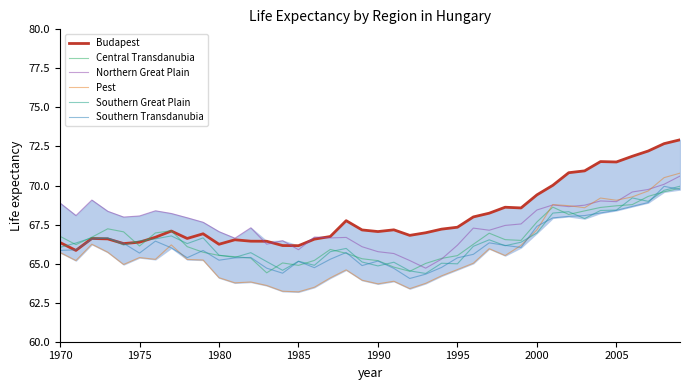

What is the average value of the Pest series?

65.8